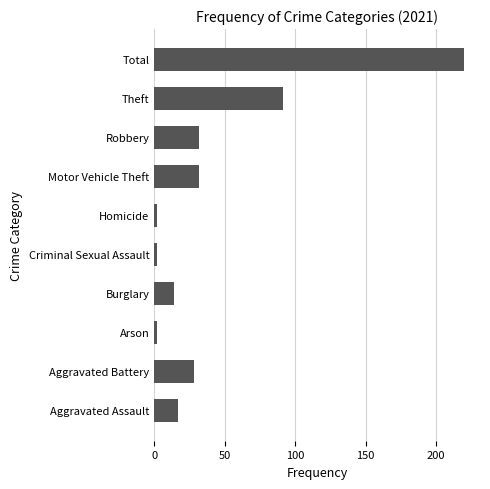

Which has a higher value, Aggravated Assault or Total?

Total